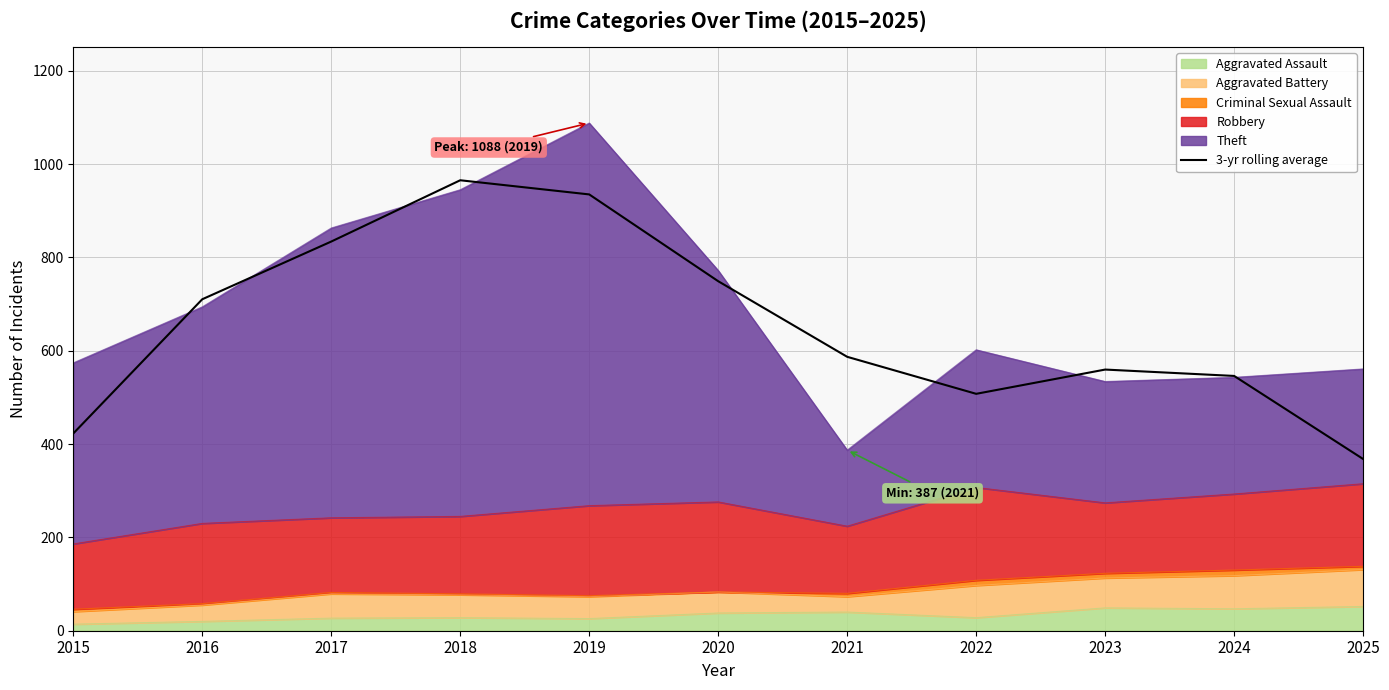

What is the difference between the maximum and minimum values?

597.3